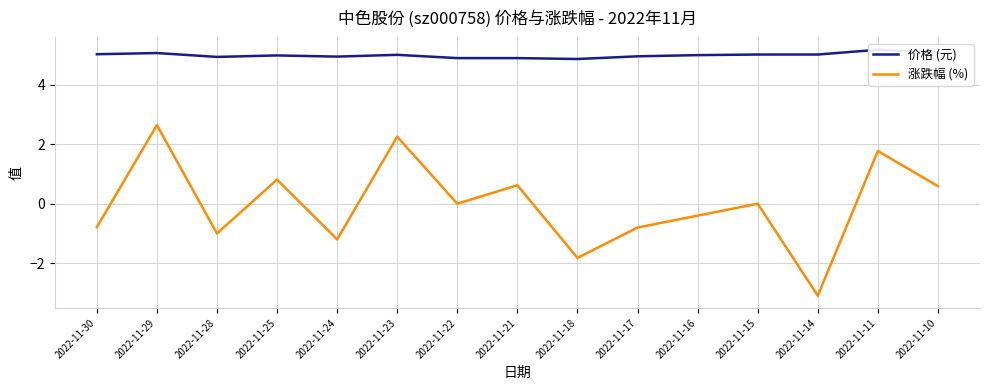

At how many categories does at least one series exceed 4?

15